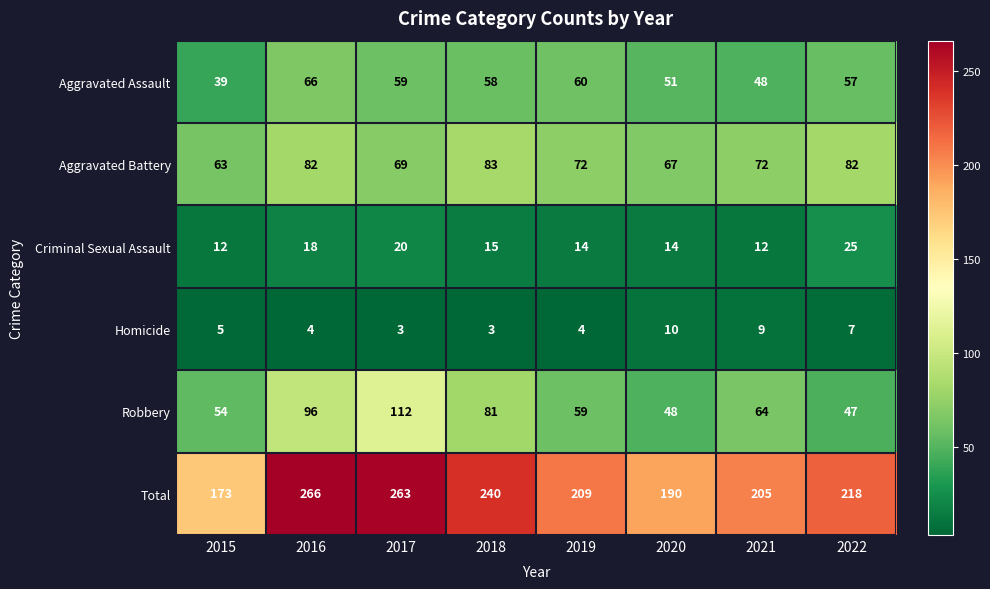

At 2022, list the series in order from largest to smallest.

Total, Aggravated Battery, Aggravated Assault, Robbery, Criminal Sexual Assault, Homicide